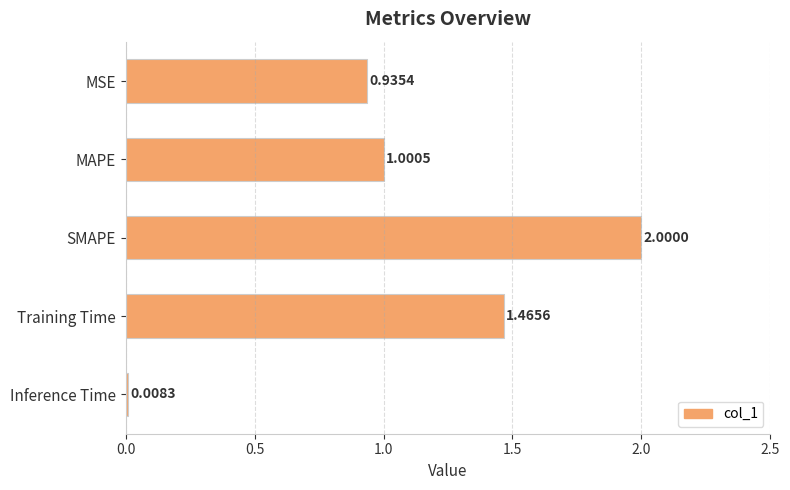

What is the average value?

1.1